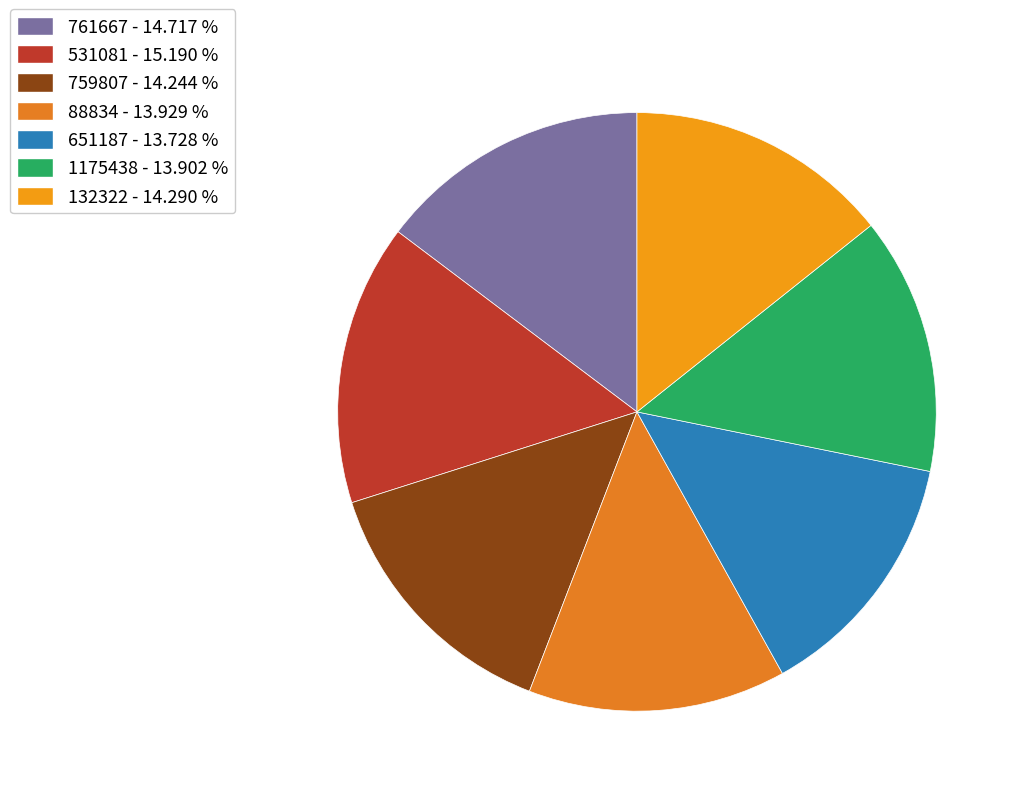

Which category has the smallest portion of the pie?

651187